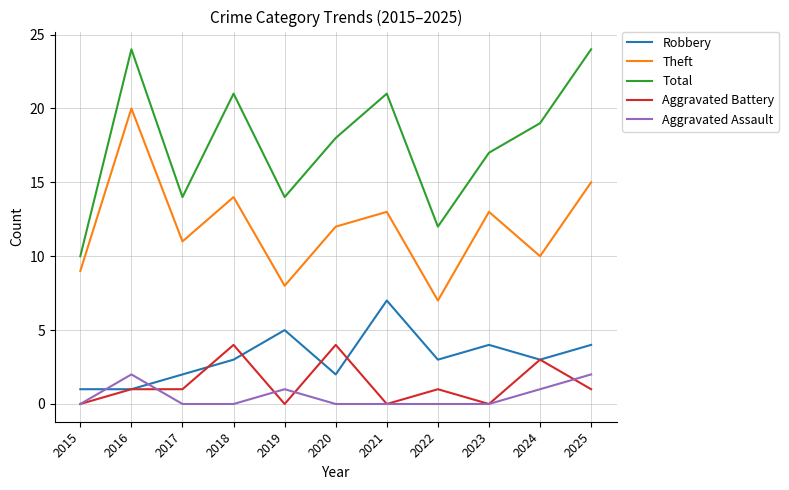

What is the difference between the highest and lowest values at 2022?

12